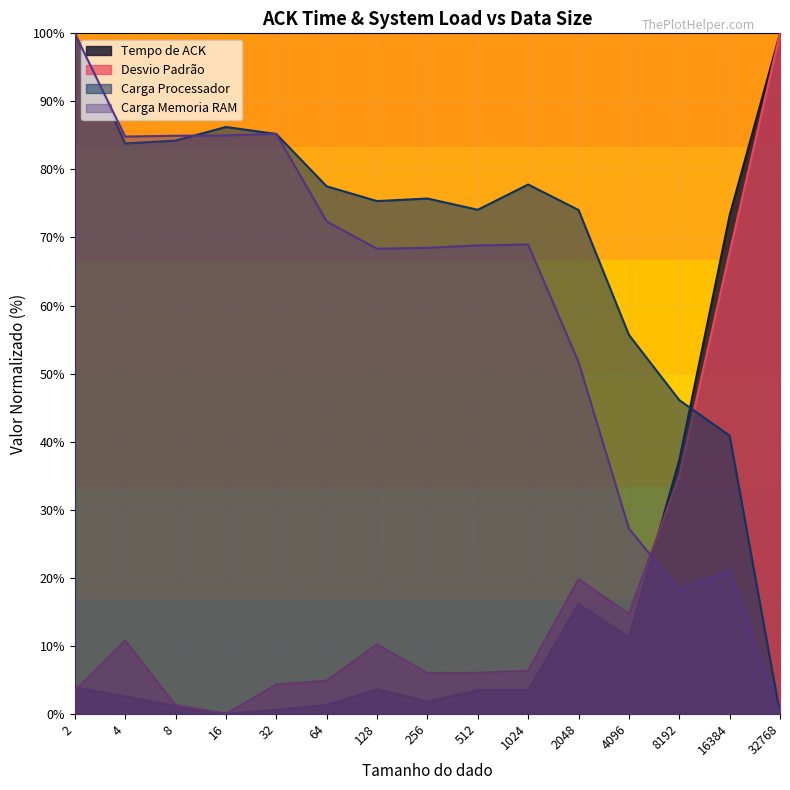

How many intersections are there between Carga Memoria RAM and Desvio Padrão?

1